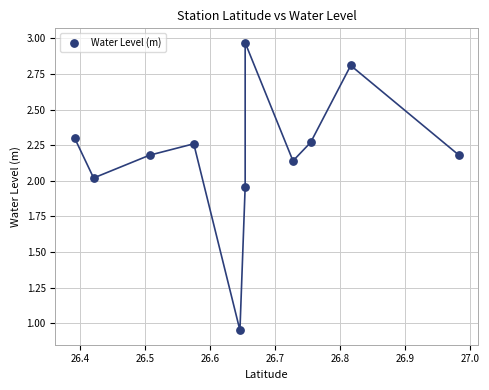

What is the average Y value?

2.2